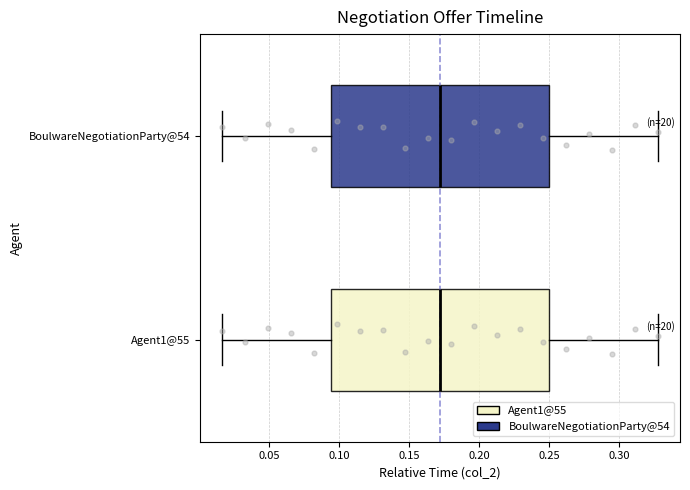

Reading bottom to top, transcribe this box plot: for each box, give where its median line is, the range the box spans, and where its two whiskers end, as read against the x-axis. The values are not printed on the chart, so give them approximately, as read against the axis.

Agent1@55: median 0.170, box 0.095 to 0.250, whiskers 0.015 to 0.330
BoulwareNegotiationParty@54: median 0.170, box 0.095 to 0.250, whiskers 0.015 to 0.330